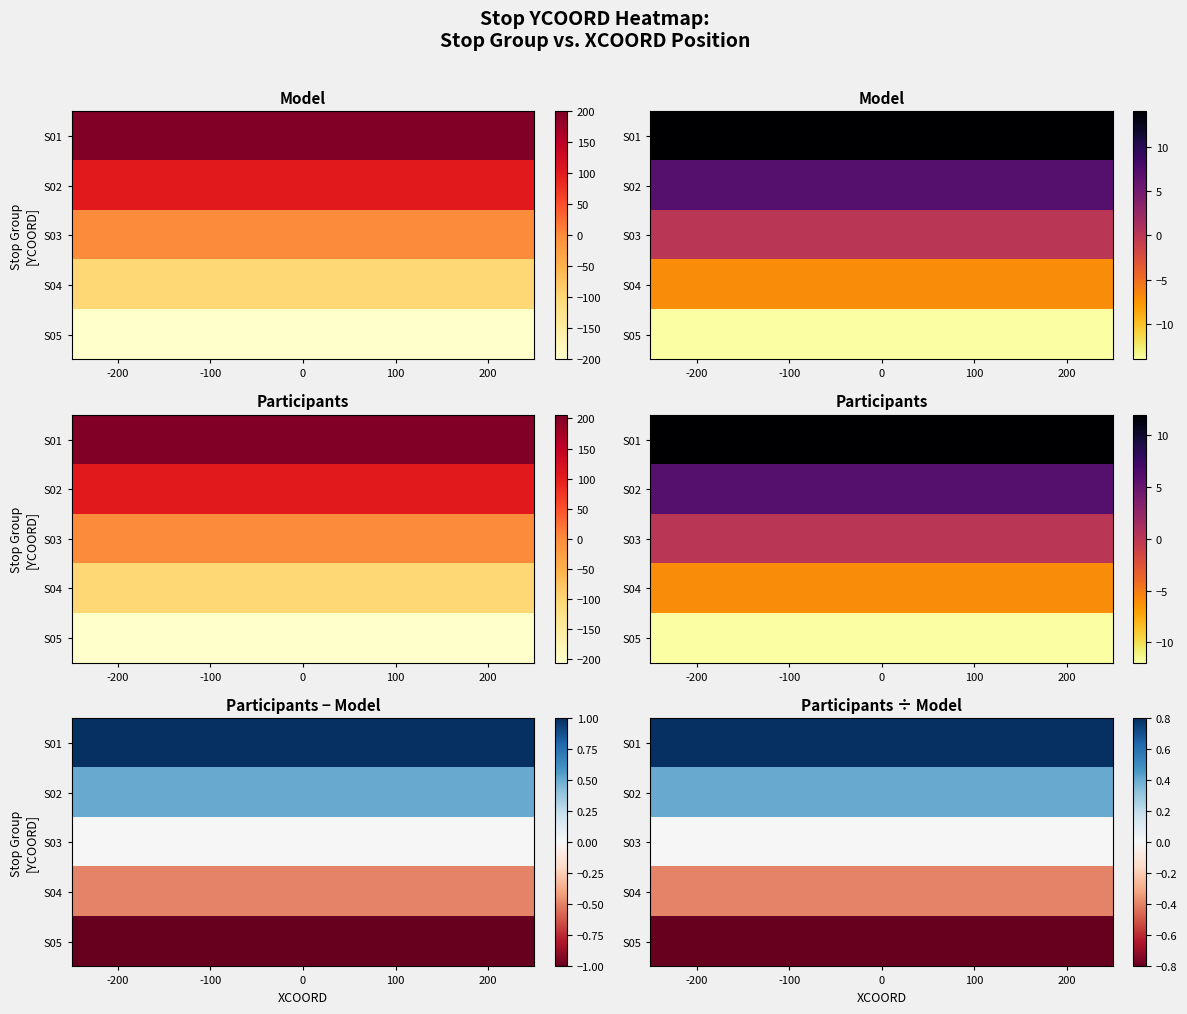

At how many categories does at least one series exceed 0?

5